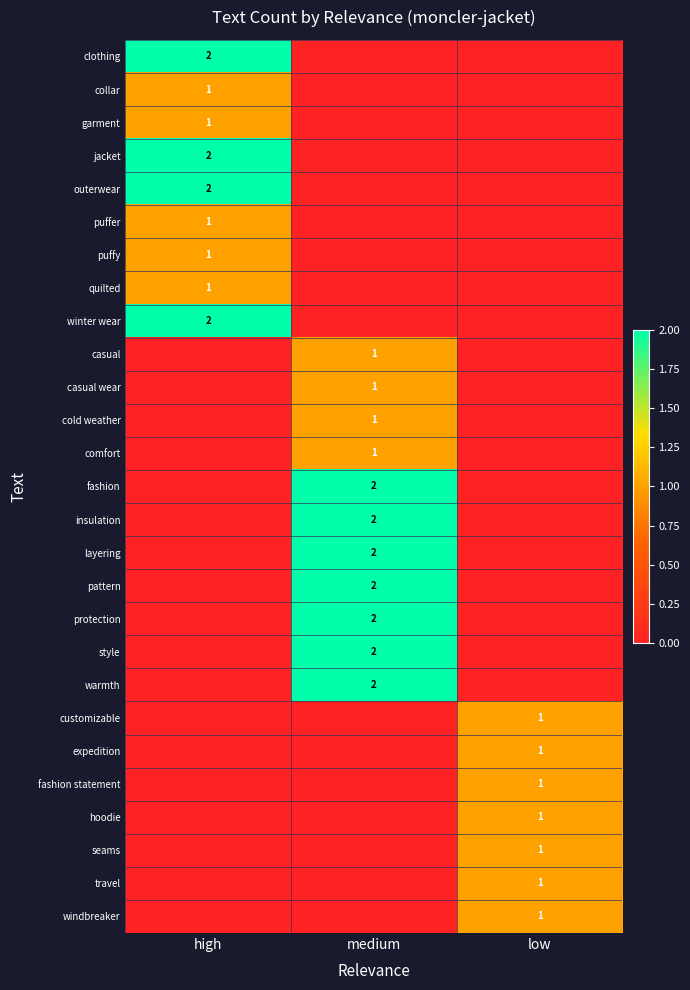

The outerwear series shows 1 at high. True or false?

False